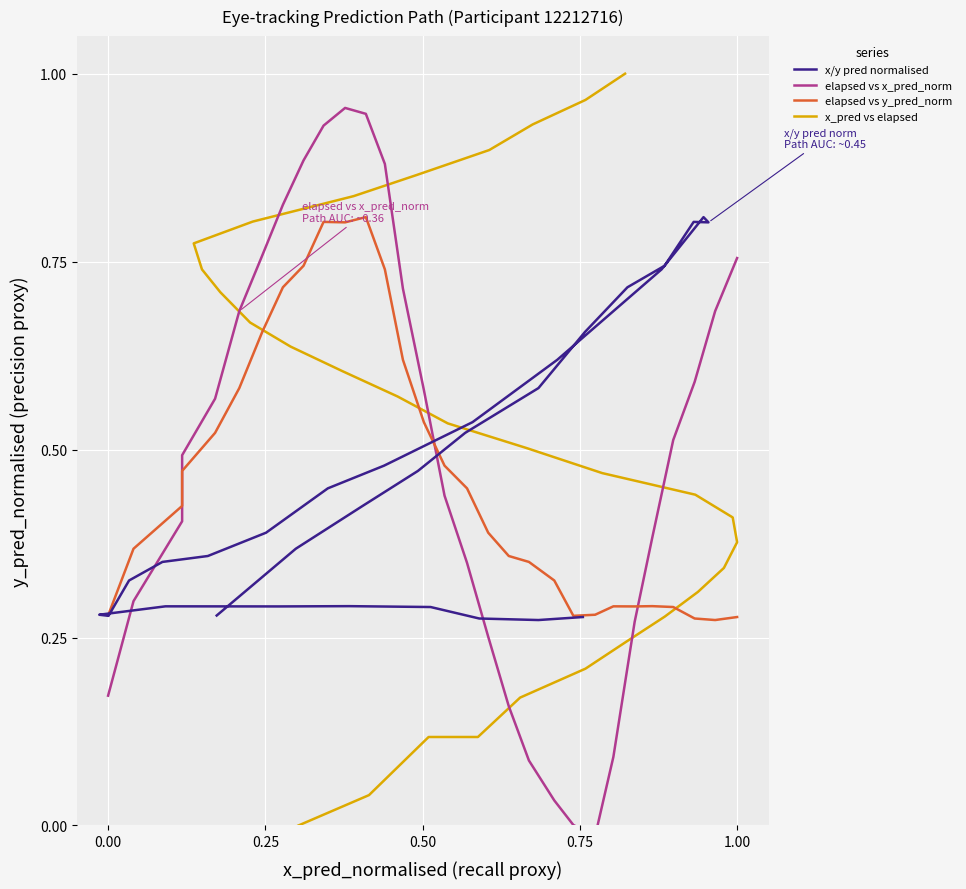

What is the label of the 3rd point from the left?

0.25